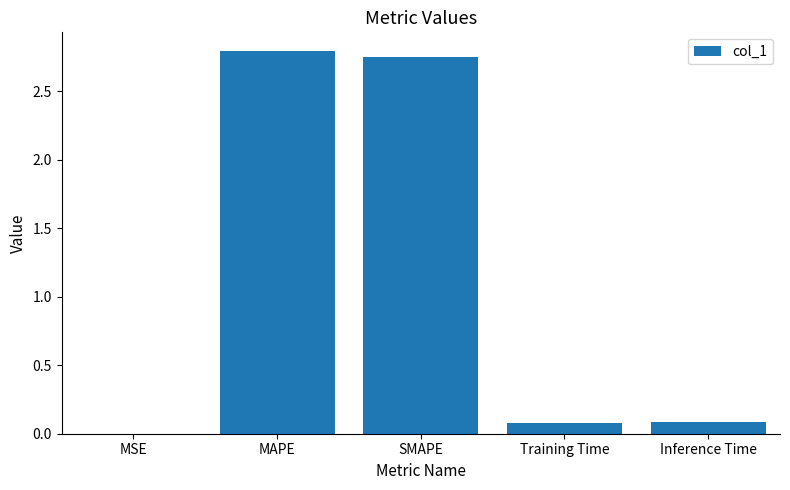

Is it true that the value at MAPE is 2.8?

True